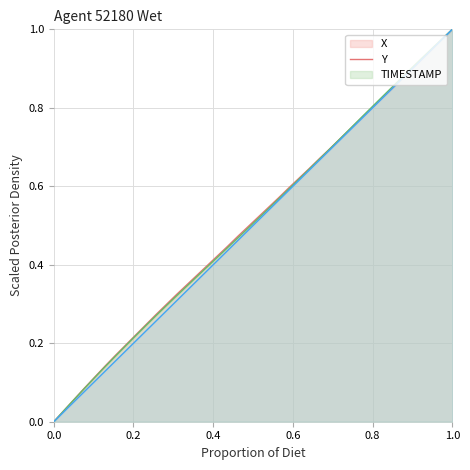

What is the value of the Y point at the 17th from the left?

0.4